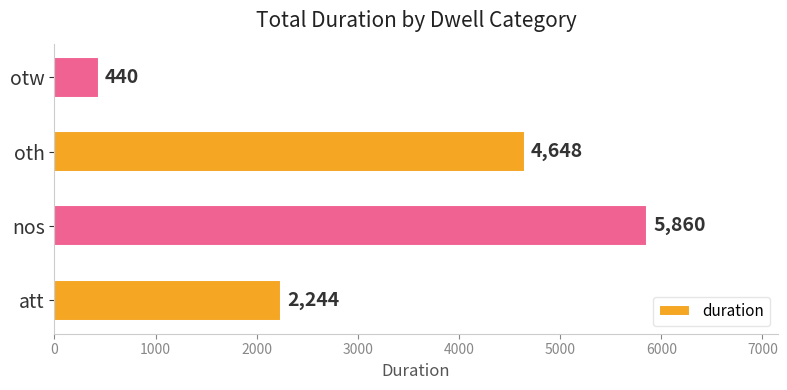

How many values are between 2244 and 5860?

3